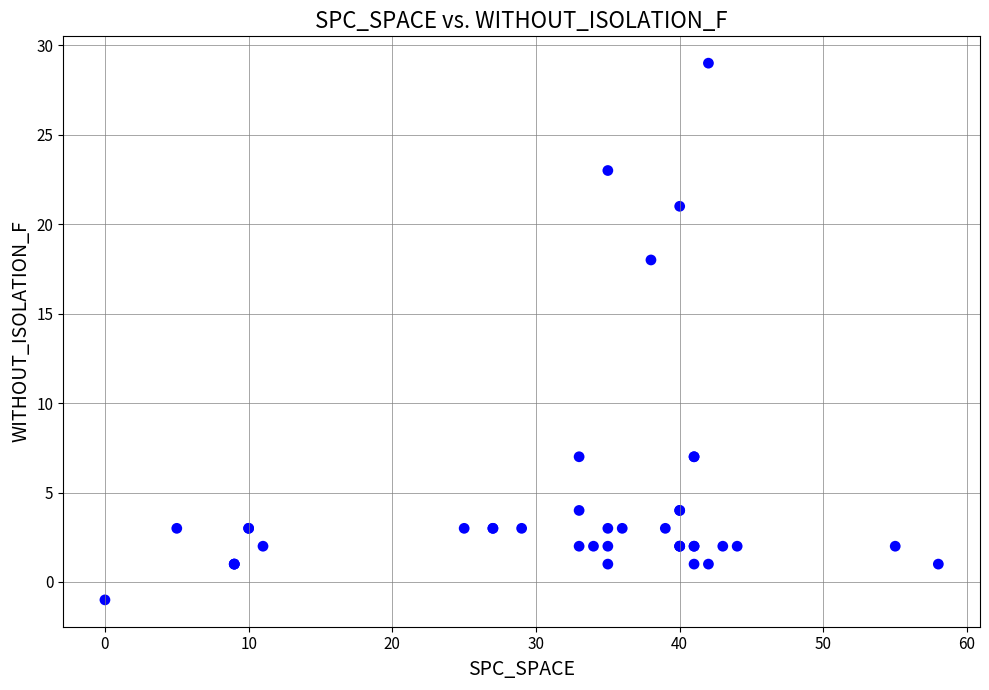

What Y value in the scatter plot is closest to 14?

18